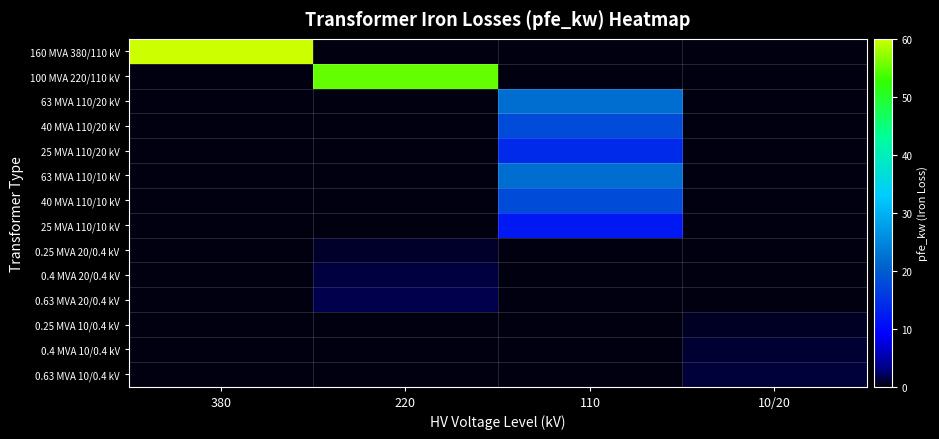

Reading left to right, what are all the values shown in this chart?

160 MVA 380/110 kV: 380=60.0	220=0.0	110=0.0	10/20=0.0
100 MVA 220/110 kV: 380=0.0	220=55.0	110=0.0	10/20=0.0
63 MVA 110/20 kV: 380=0.0	220=0.0	110=22.0	10/20=0.0
40 MVA 110/20 kV: 380=0.0	220=0.0	110=18.0	10/20=0.0
25 MVA 110/20 kV: 380=0.0	220=0.0	110=14.0	10/20=0.0
63 MVA 110/10 kV: 380=0.0	220=0.0	110=22.0	10/20=0.0
40 MVA 110/10 kV: 380=0.0	220=0.0	110=18.0	10/20=0.0
25 MVA 110/10 kV: 380=0.0	220=0.0	110=12.0	10/20=0.0
0.25 MVA 20/0.4 kV: 380=0.0	220=0.8	110=0.0	10/20=0.0
0.4 MVA 20/0.4 kV: 380=0.0	220=1.4	110=0.0	10/20=0.0
0.63 MVA 20/0.4 kV: 380=0.0	220=1.6	110=0.0	10/20=0.0
0.25 MVA 10/0.4 kV: 380=0.0	220=0.0	110=0.0	10/20=0.6
0.4 MVA 10/0.4 kV: 380=0.0	220=0.0	110=0.0	10/20=0.9
0.63 MVA 10/0.4 kV: 380=0.0	220=0.0	110=0.0	10/20=1.2